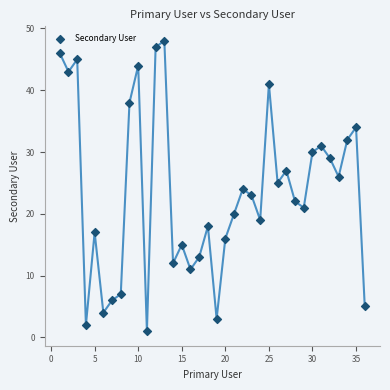

What is the range of X values (max minus min)?

35